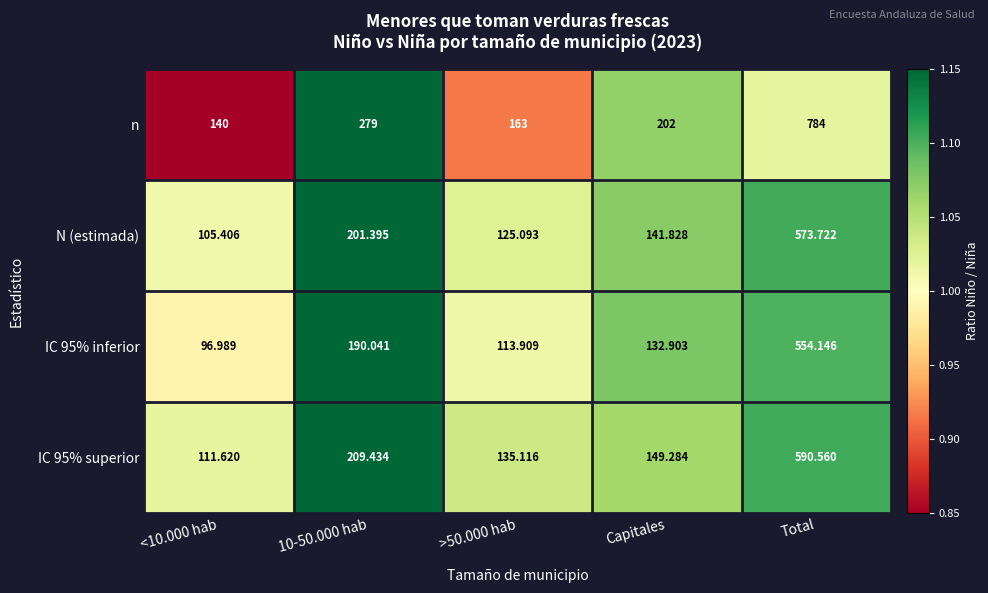

What is the total value across all series at Capitales?

626.0